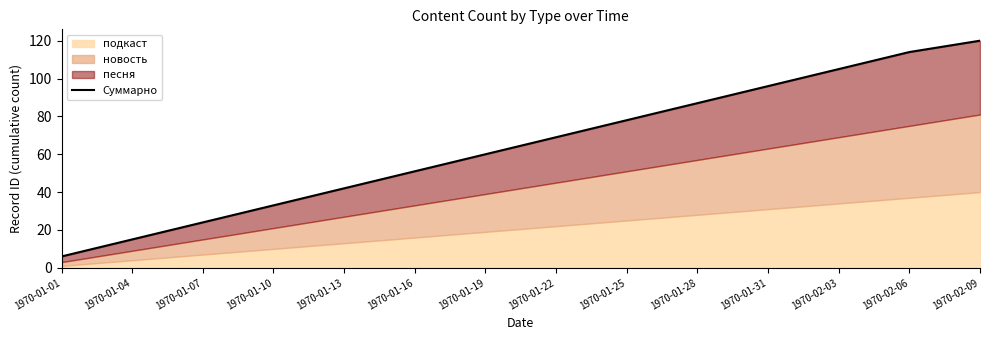

The chart shows a value of 157 at 1970-02-03. True or false?

False